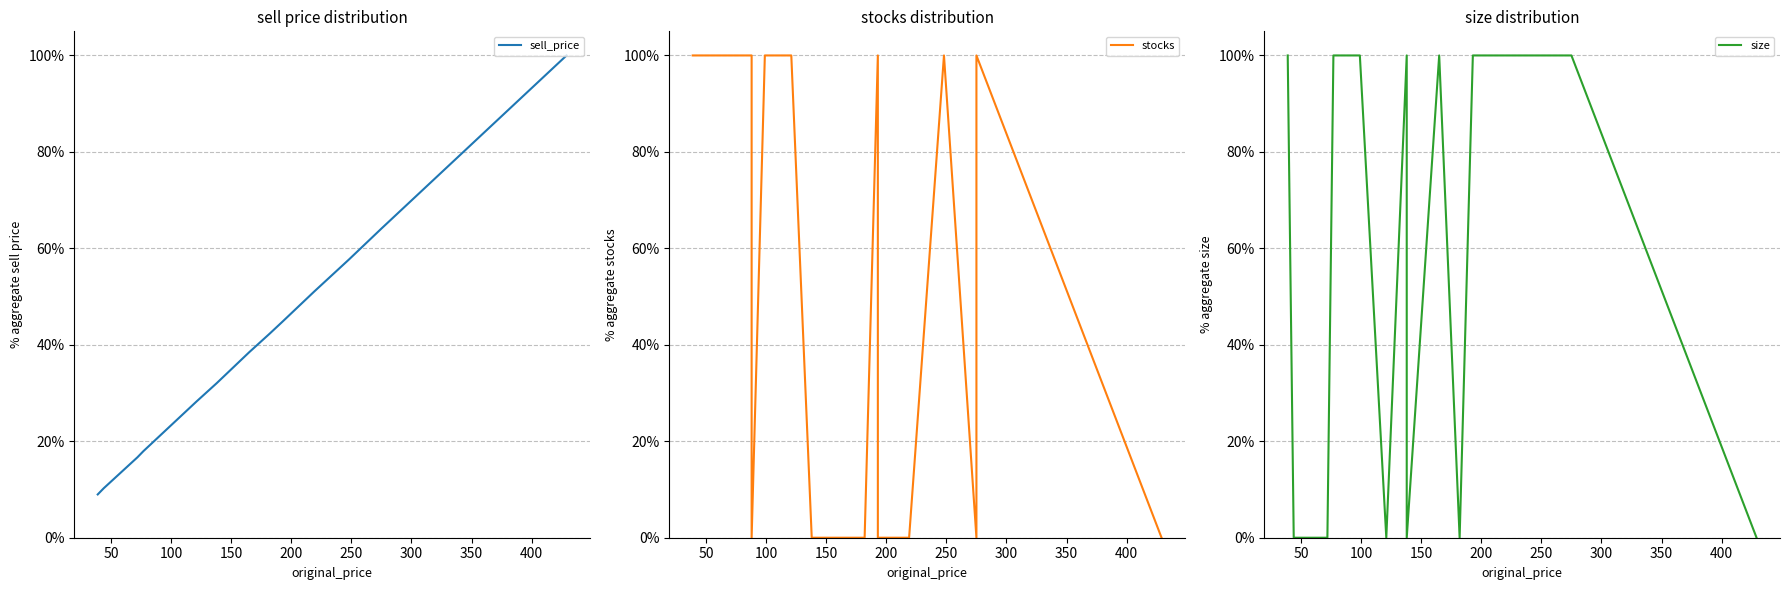

What is the difference between the second highest and minimum values in the stocks series?

1.0